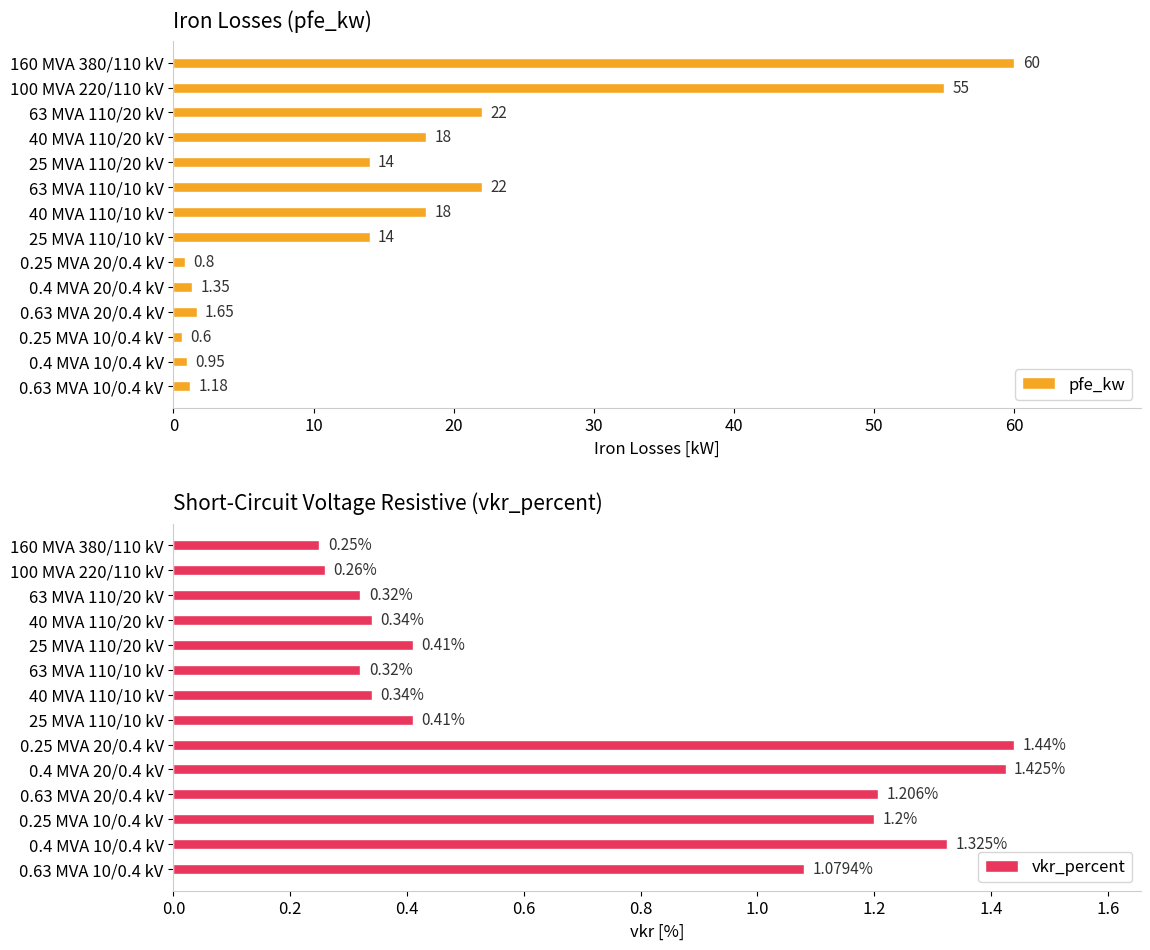

Rank the series by their average value, from highest to lowest.

pfe_kw, vkr_percent